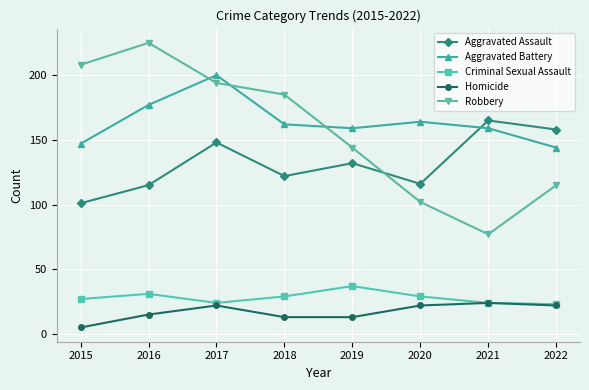

The Aggravated Battery series shows 147 at 2015. True or false?

True